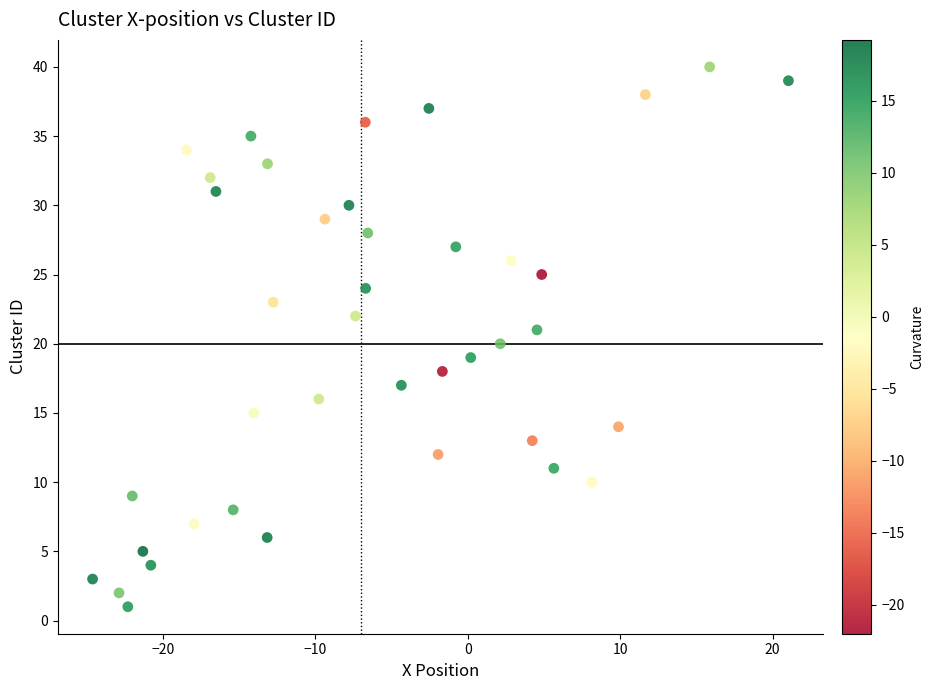

What is the range of Y values (max minus min)?

39